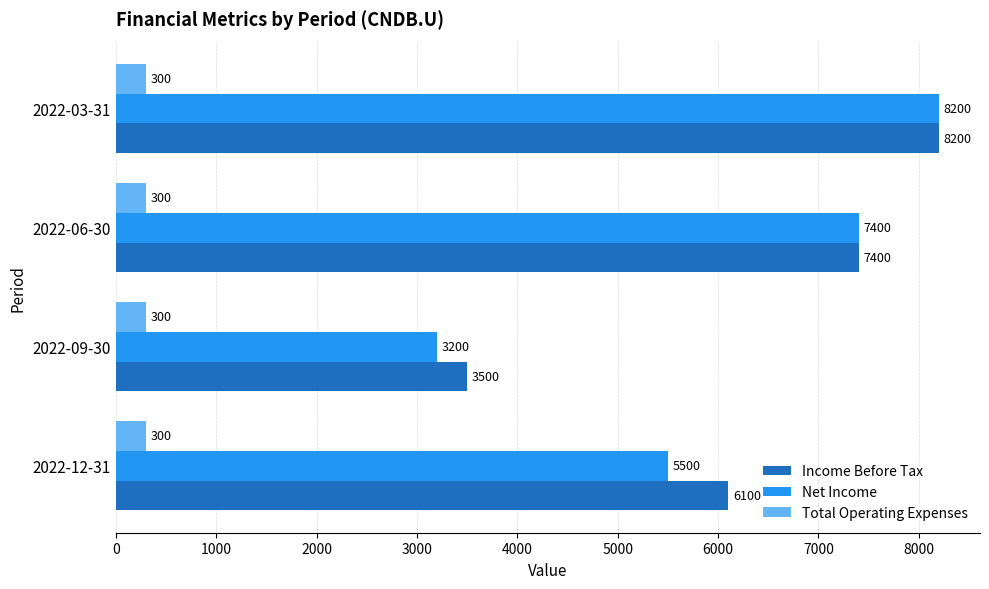

Which series has the widest spread of values?

Net Income